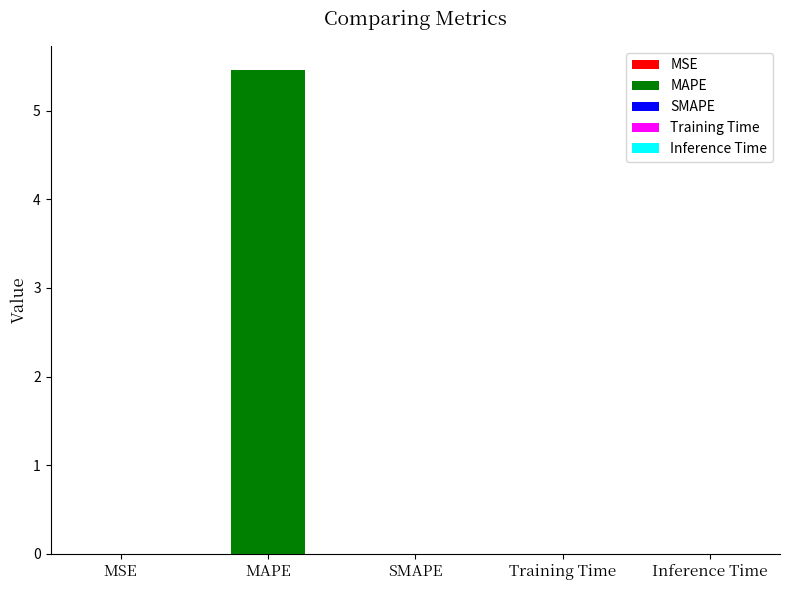

What is the difference between the maximum and minimum values?

5.5